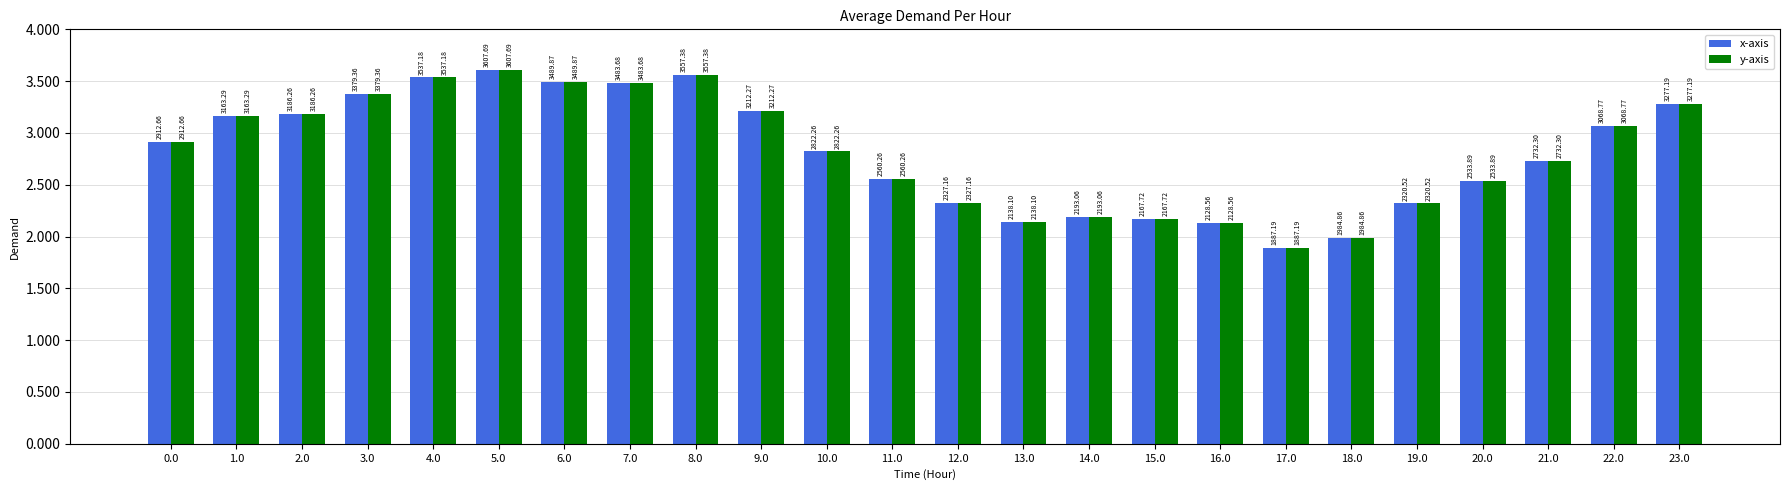

Does the chart contain stacked bars?

No